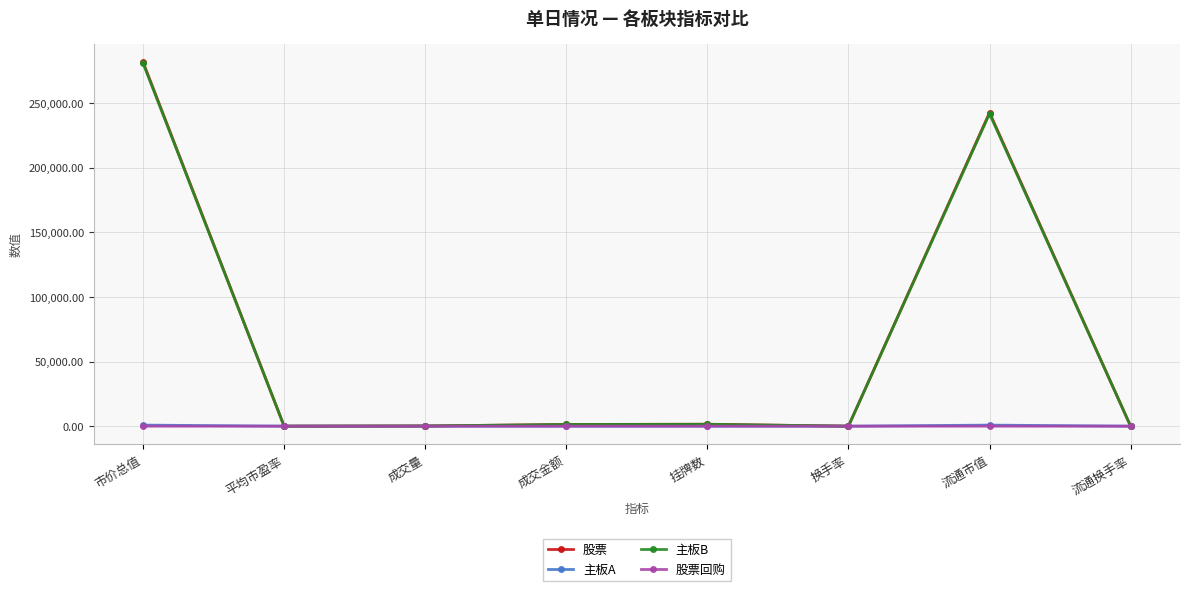

At which label does 股票 reach its peak?

市价总值